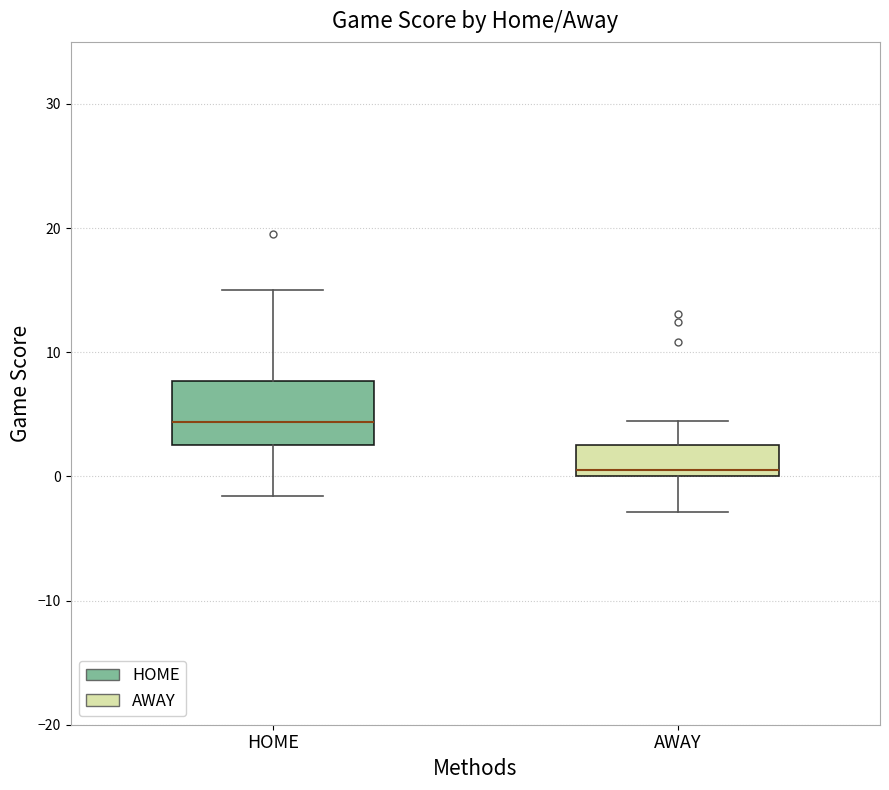

Where does the lower whisker of the box for HOME end on the y-axis? The values are not printed on the chart, so give them approximately, as read against the axis.

-2